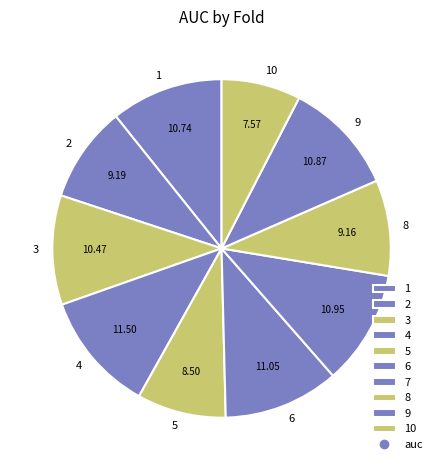

How many segments does this pie chart have?

10